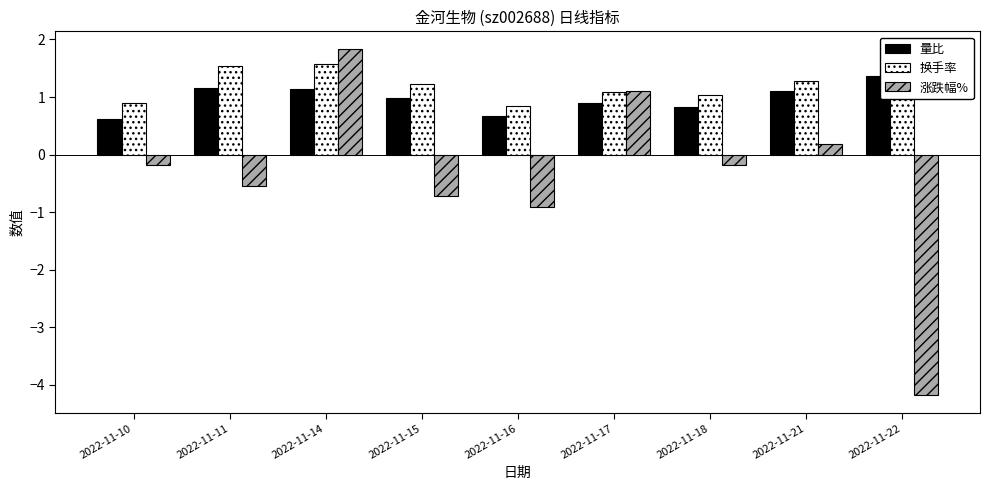

What is the value of the 换手率 bar at the 3rd from the left?

1.6